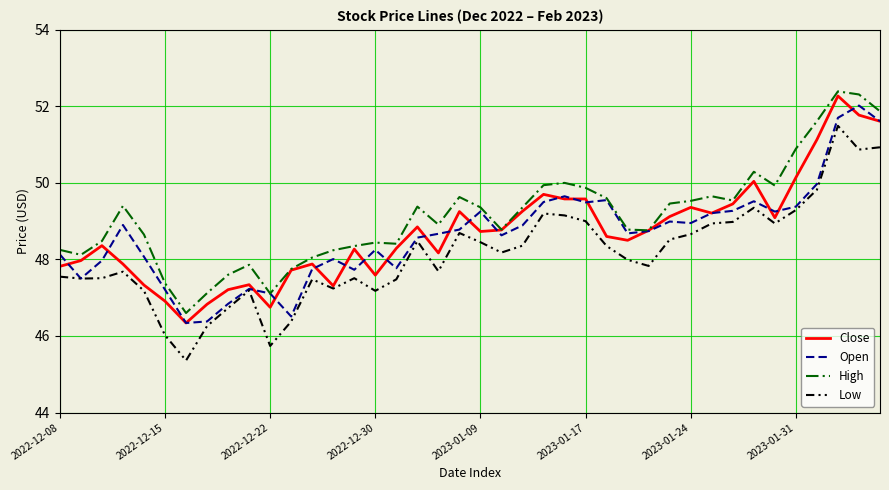

What are all the series names shown in the legend?

Close, Open, High, Low